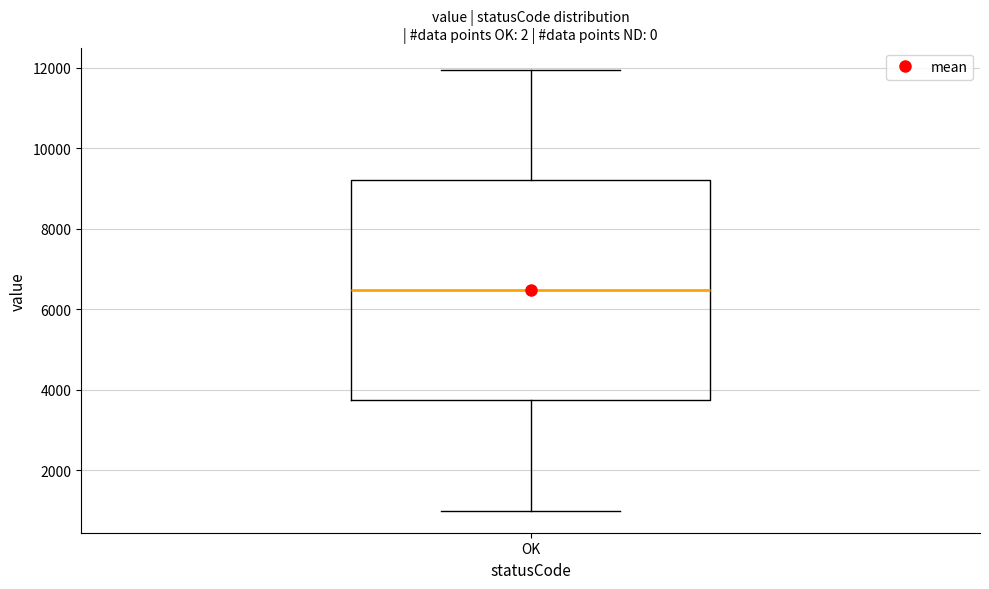

Read this box plot against the y-axis: the position of the median line, the range covered by the box, and the ends of both whiskers. The values are not printed on the chart, so give them approximately, as read against the axis.

median 6400, box 3800 to 9200, whiskers 1000 to 12000